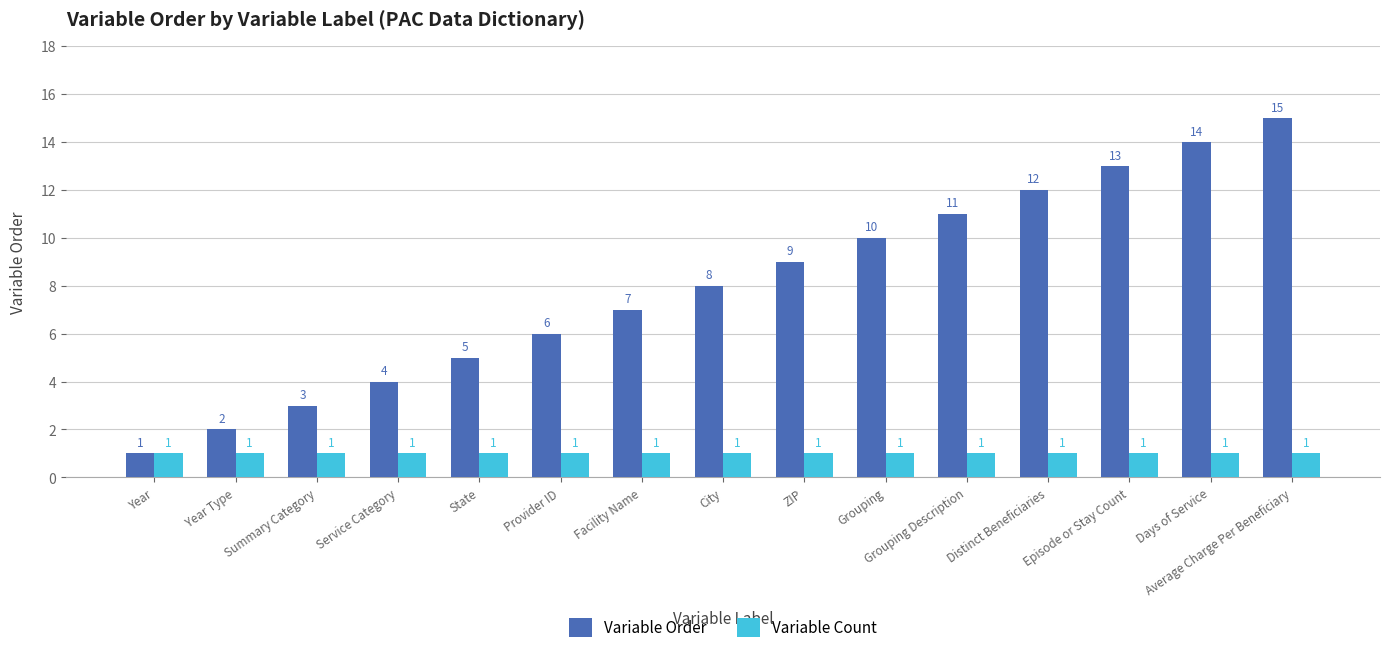

Which series has the largest total across all categories?

Variable Order